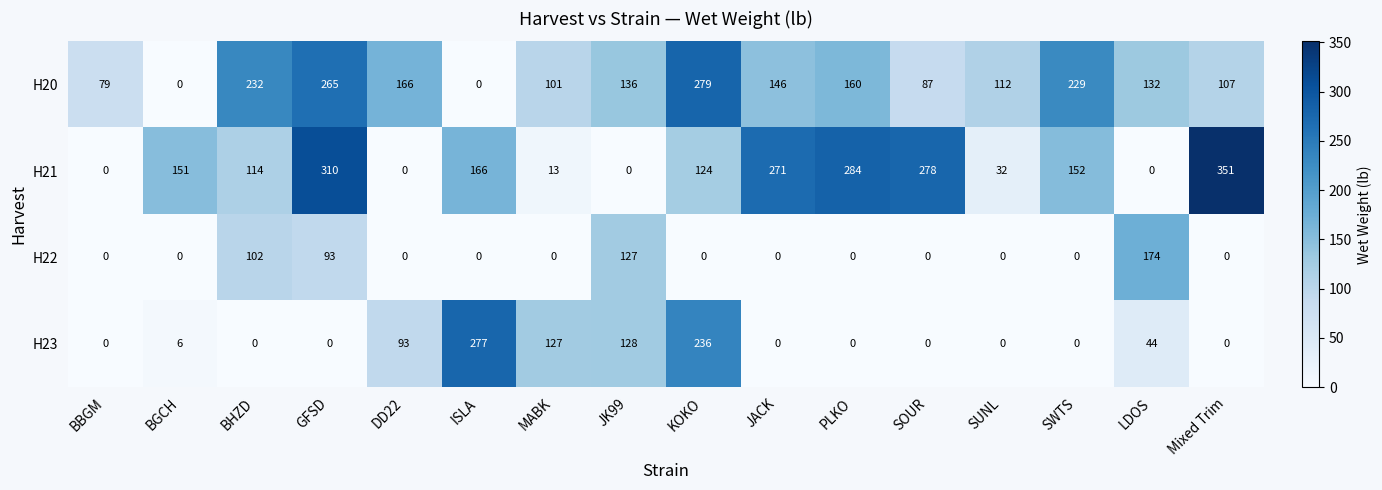

How many values in H22 are above zero?

4